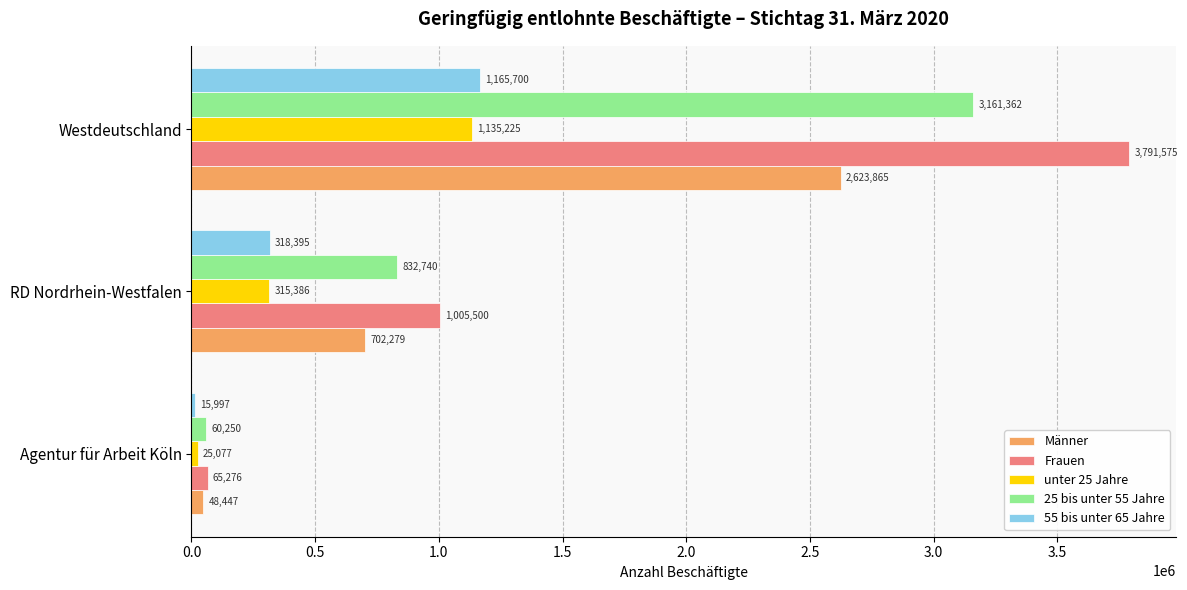

What is the sum of all 55 bis unter 65 Jahre values?

1500092